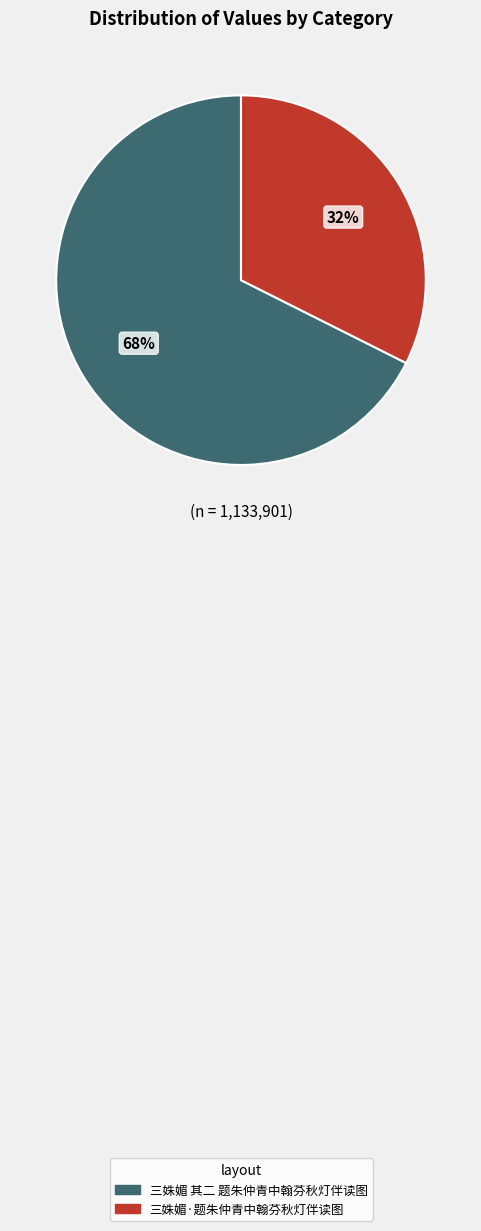

To the nearest percent, what portion does 三姝媚 其二 题朱仲青中翰芬秋灯伴读图 represent?

68%